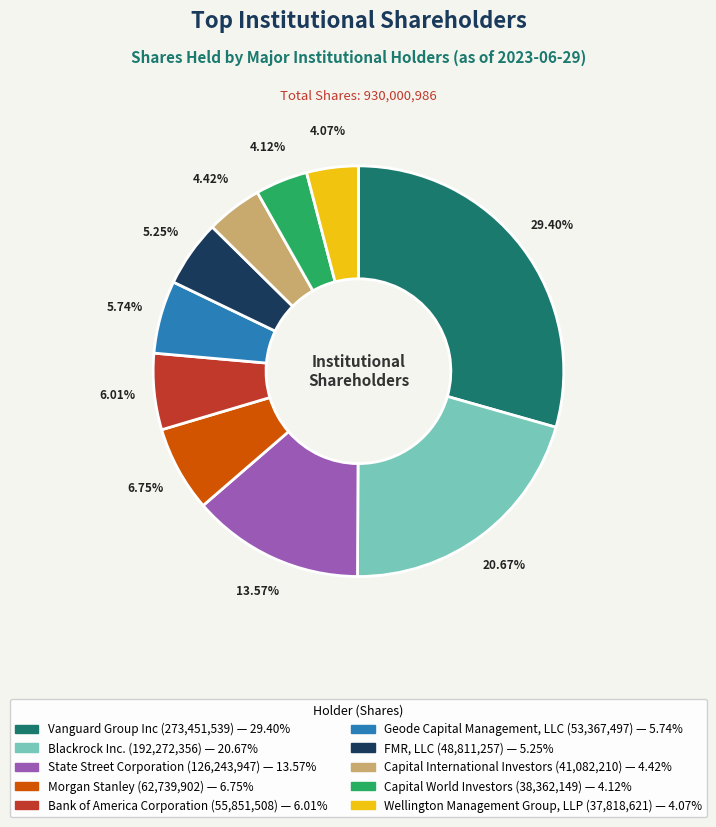

What is the largest slice in the pie chart?

Vanguard Group Inc